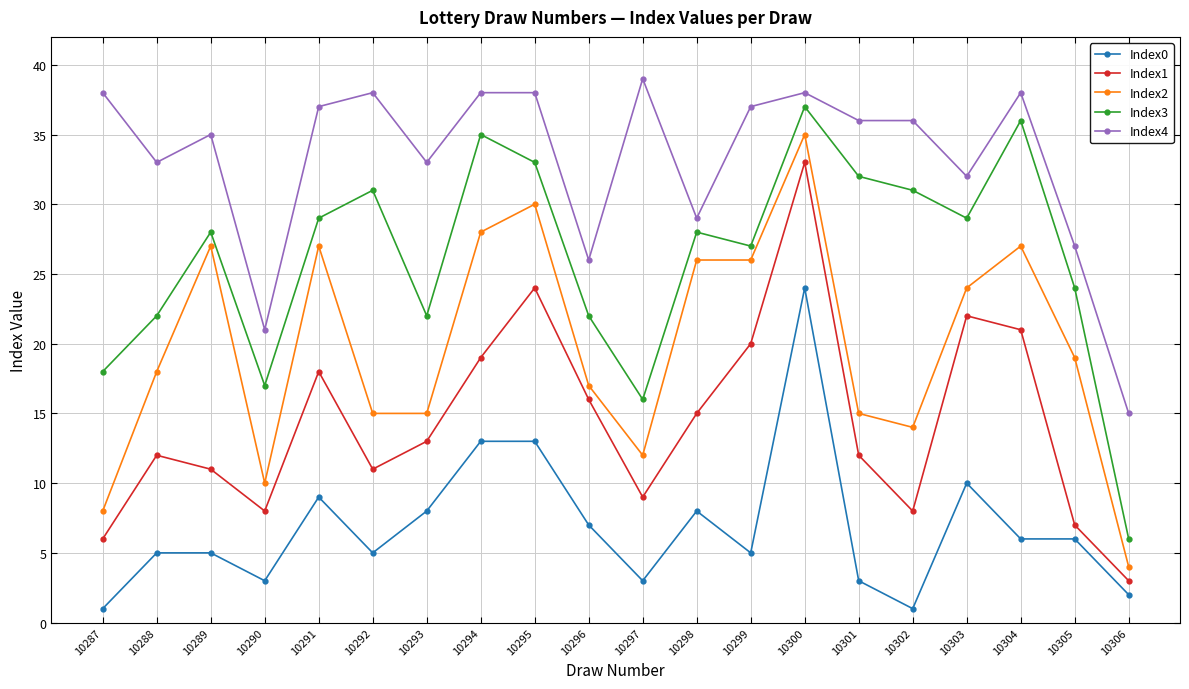

What is the difference between the maximum and minimum values in the Index4 series?

24